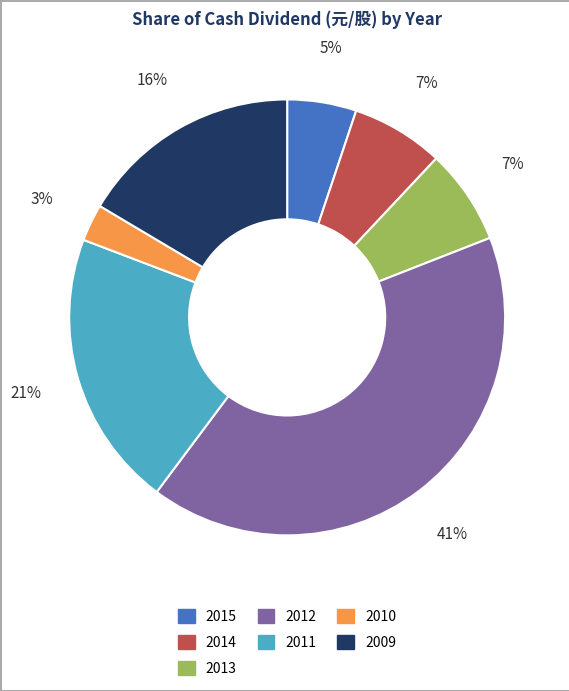

To the nearest percent, what percentage of the pie is 2013?

7%